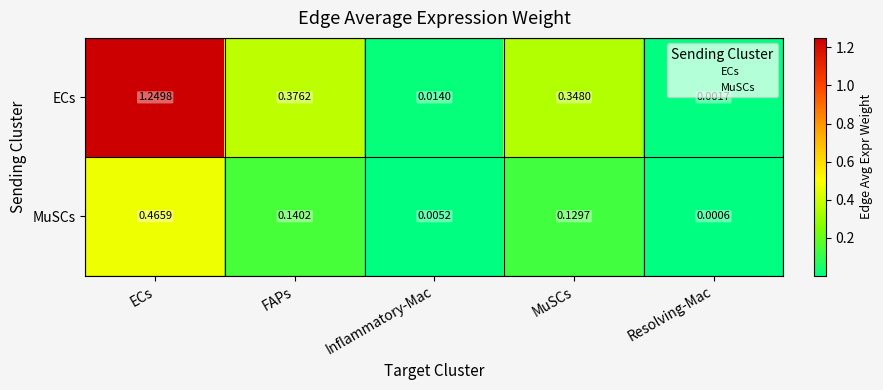

Which series has the largest total across all categories?

ECs